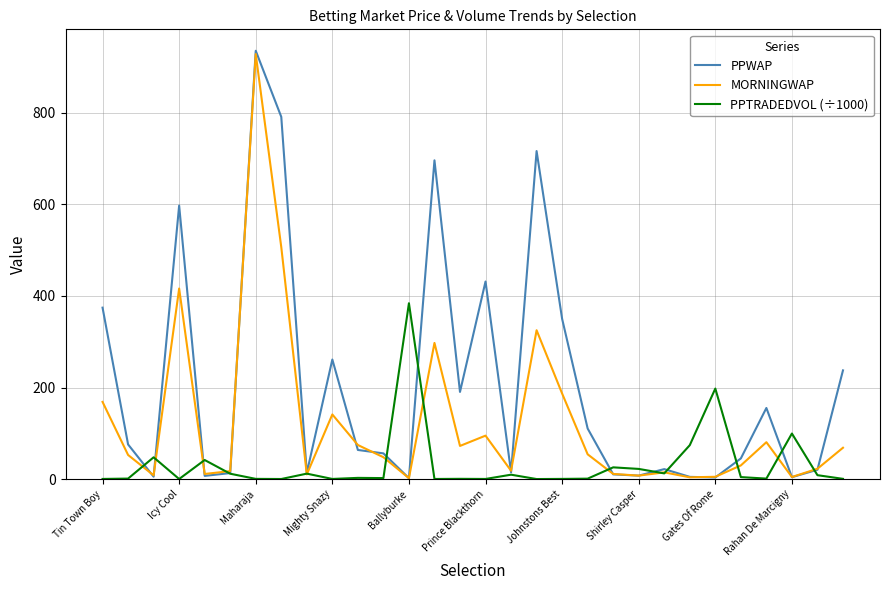

What is the difference between the second highest and second lowest values in the PPWAP series?

787.5